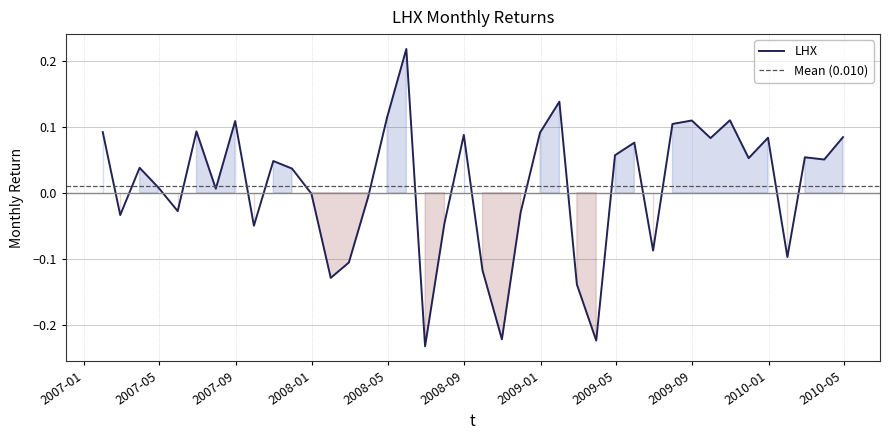

Reading left to right, what are all the values shown in this chart?

0.1	-0.0	0.0	0.0	-0.0	0.1	0.0	0.1	-0.0	0.0	0.0	-0.0	-0.1	-0.1	-0.0	0.1	0.2	-0.2	-0.0	0.1	-0.1	-0.2	-0.0	0.1	0.1	-0.1	-0.2	0.1	0.1	-0.1	0.1	0.1	0.1	0.1	0.1	0.1	-0.1	0.1	0.1	0.1